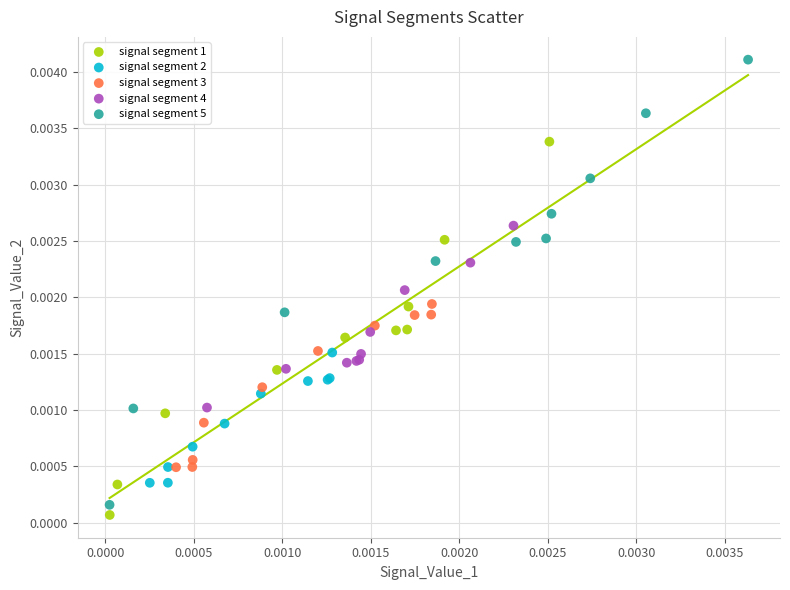

What are all the series names shown in the legend?

signal segment 1, signal segment 2, signal segment 3, signal segment 4, signal segment 5